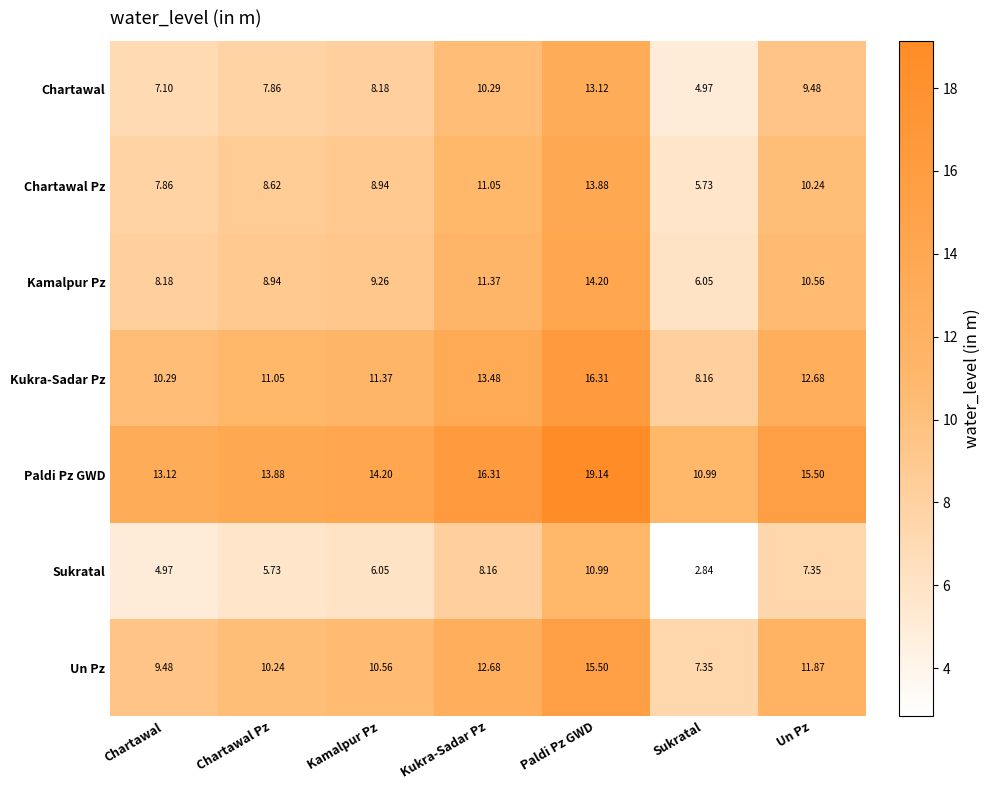

Which category has the highest value across all series?

Paldi Pz GWD